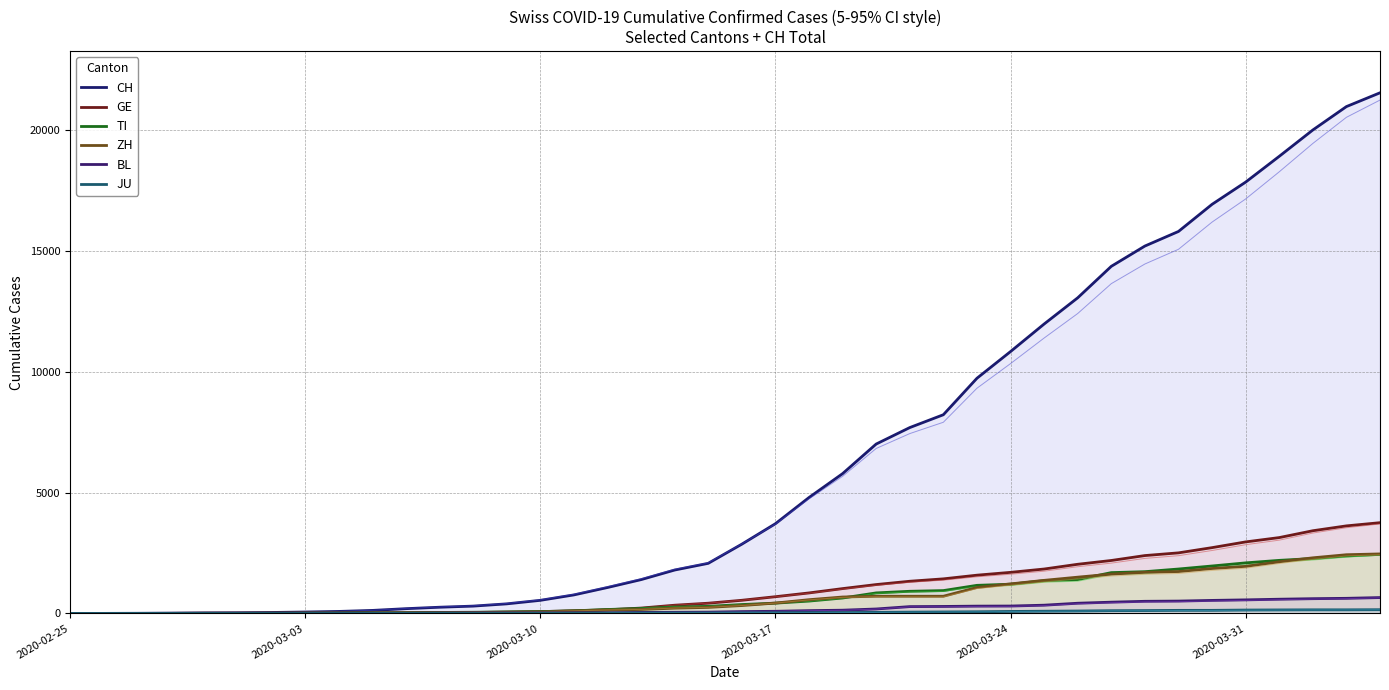

How many positive values does the CH series have?

39